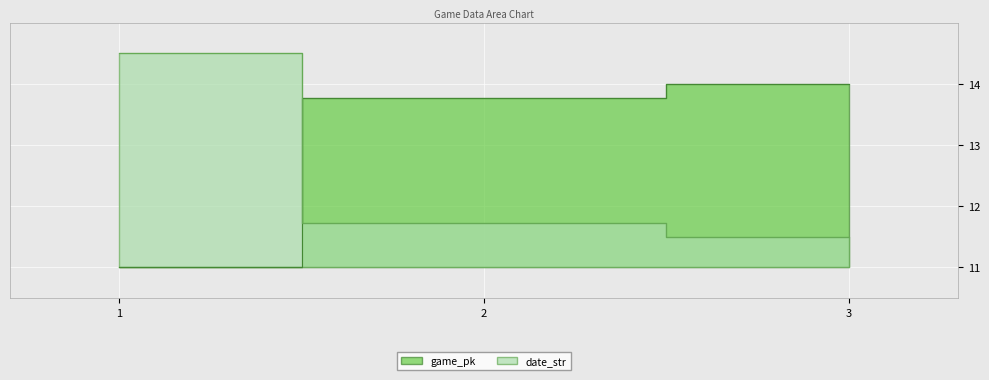

The value of game_pk at 3 is 6.5. True or false?

False